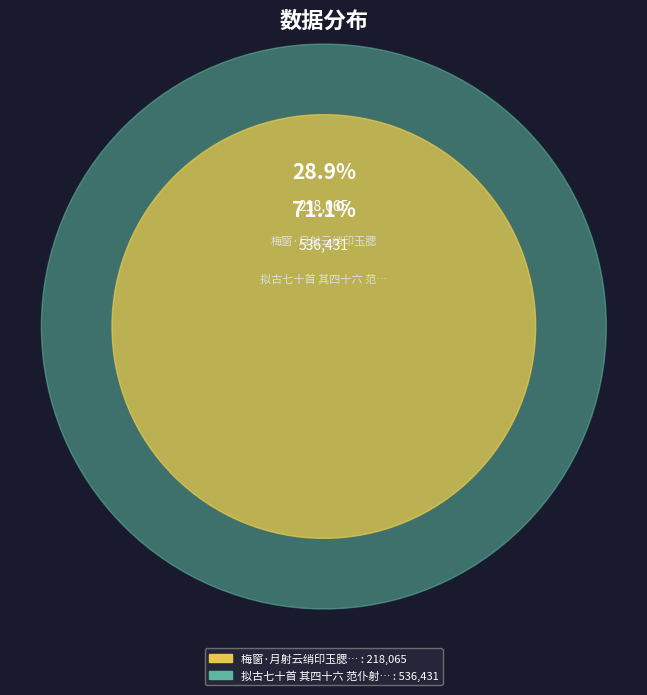

To the nearest percent, what percentage of the pie is 梅窗·月射云绡印玉腮?

29%